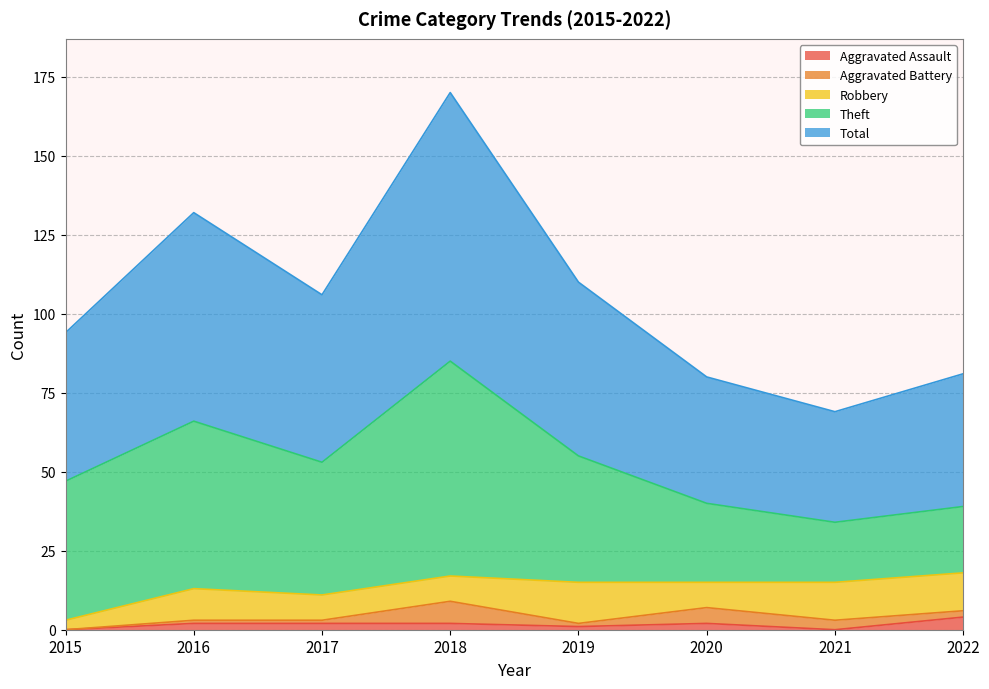

True or false: Theft and Aggravated Assault intersect in this chart.

False